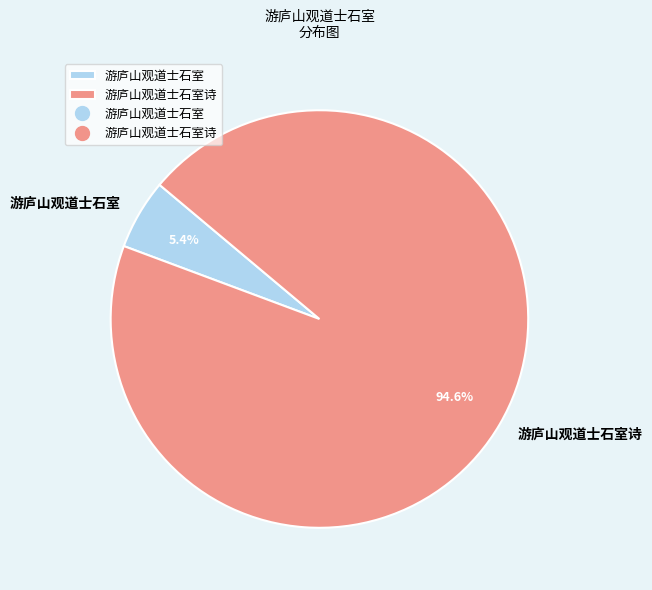

Count the number of slices in the pie.

2